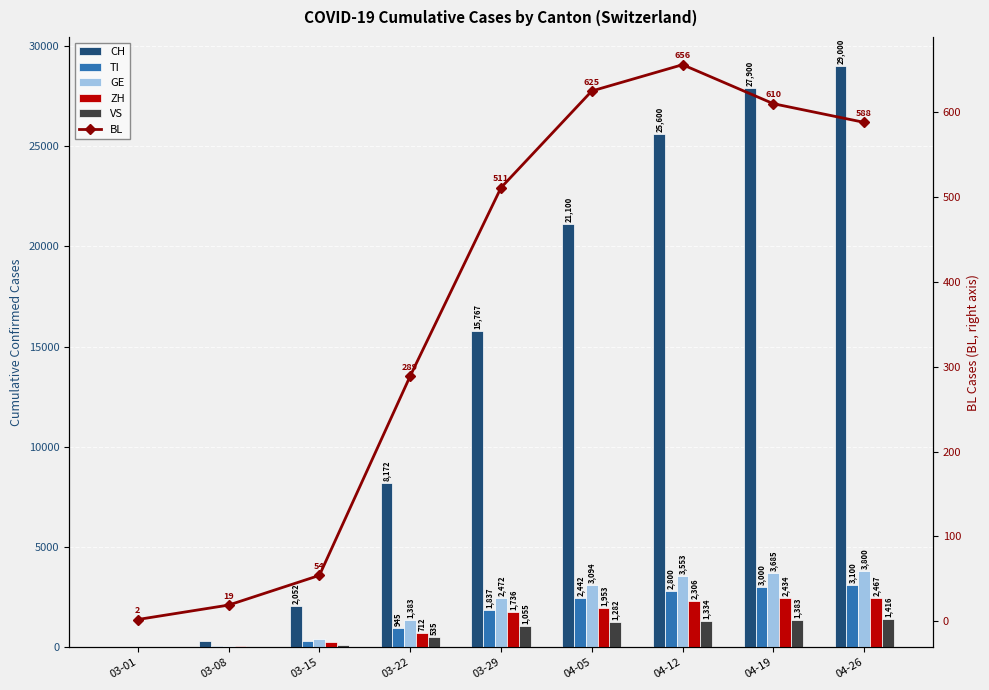

What is the difference between the maximum and minimum values in the ZH series?

2460